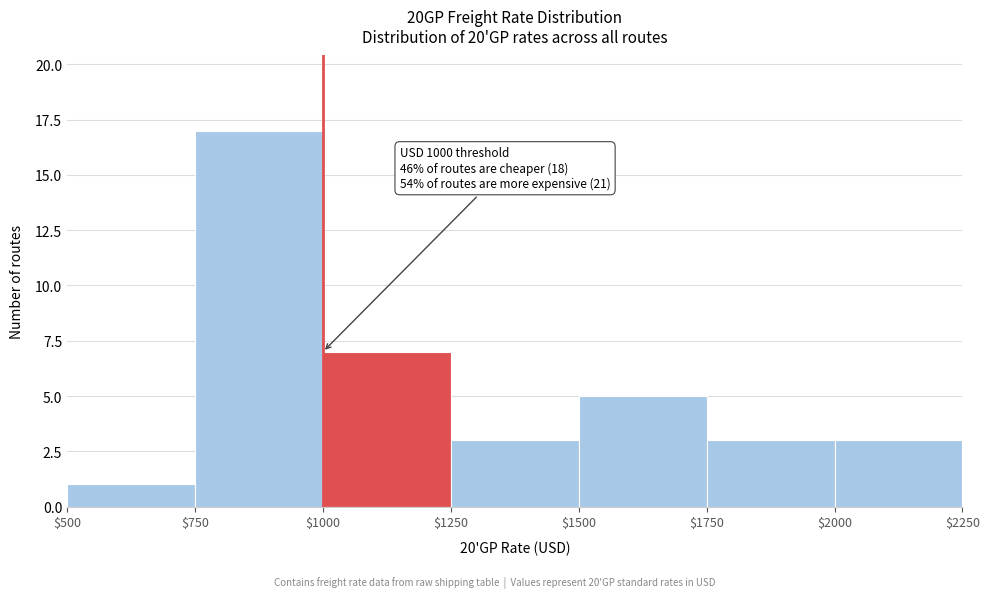

Over which range of the x-axis is the bar tallest?

$750 to $1000